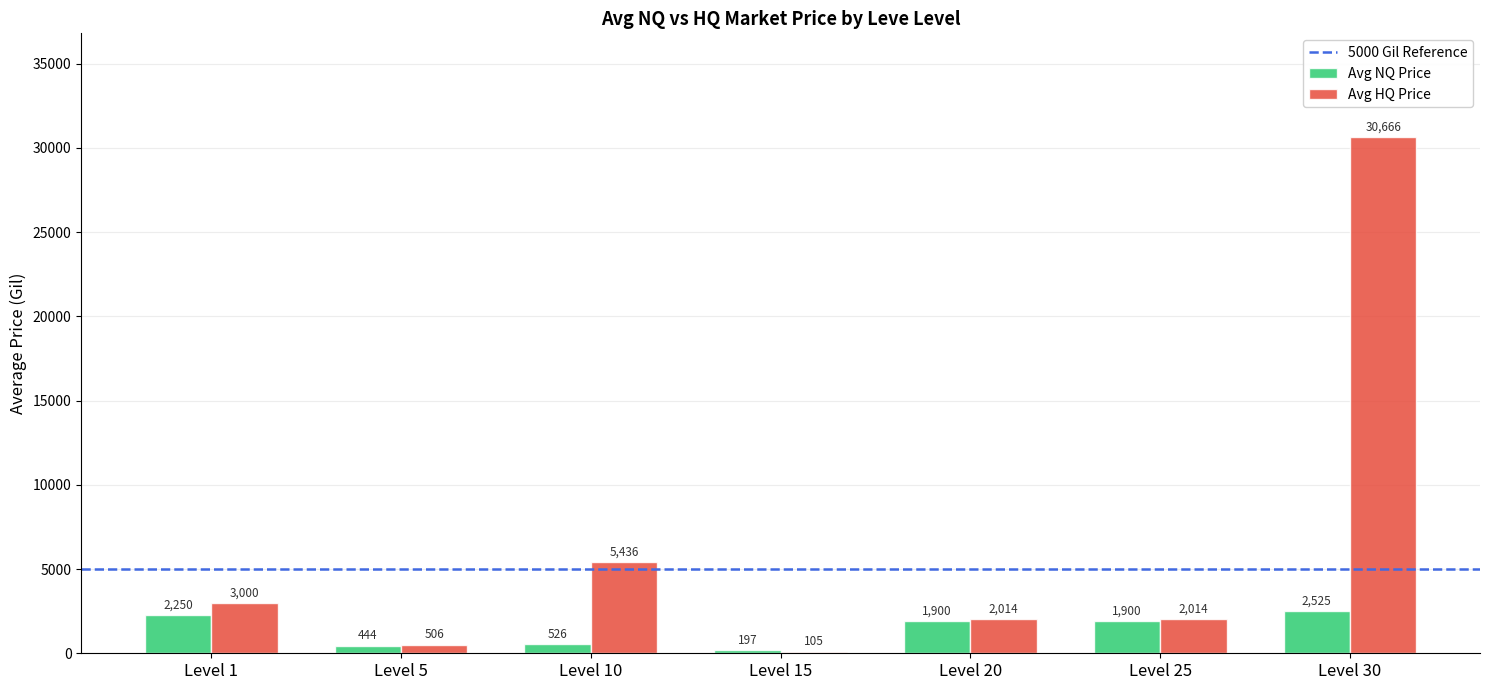

Between Level 1 and Level 20, which series saw the biggest shift?

Avg HQ Price